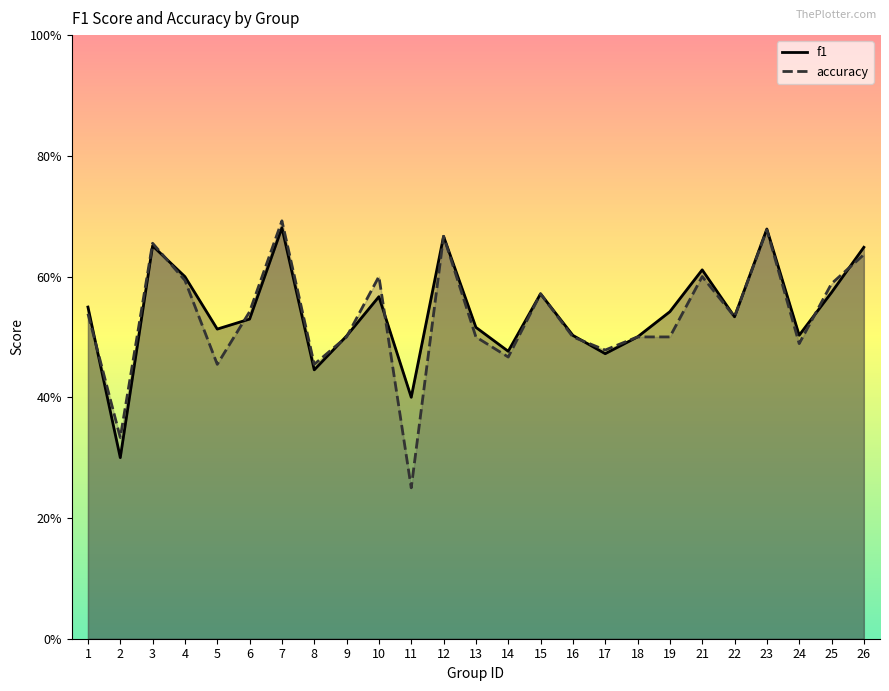

What value does the accuracy series have at 13?

0.5